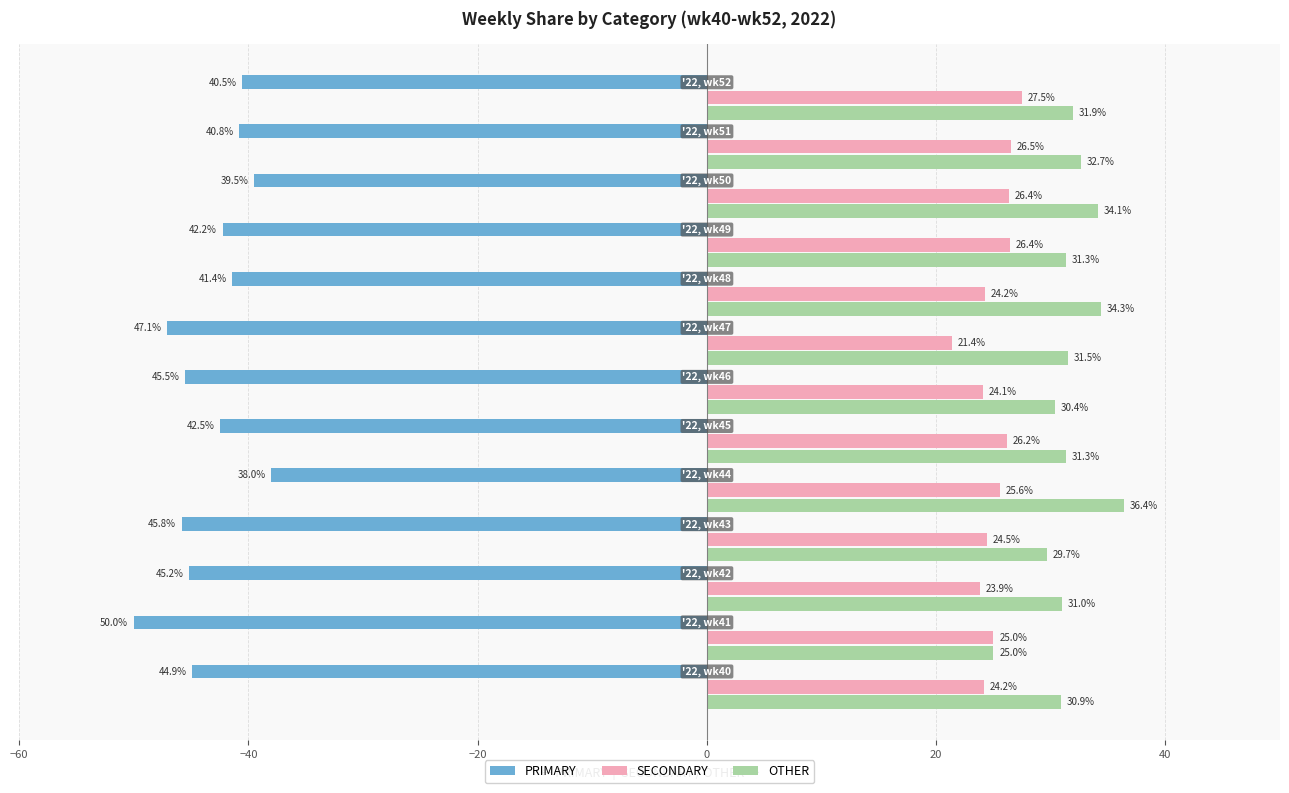

What is the greatest value displayed?

36.4